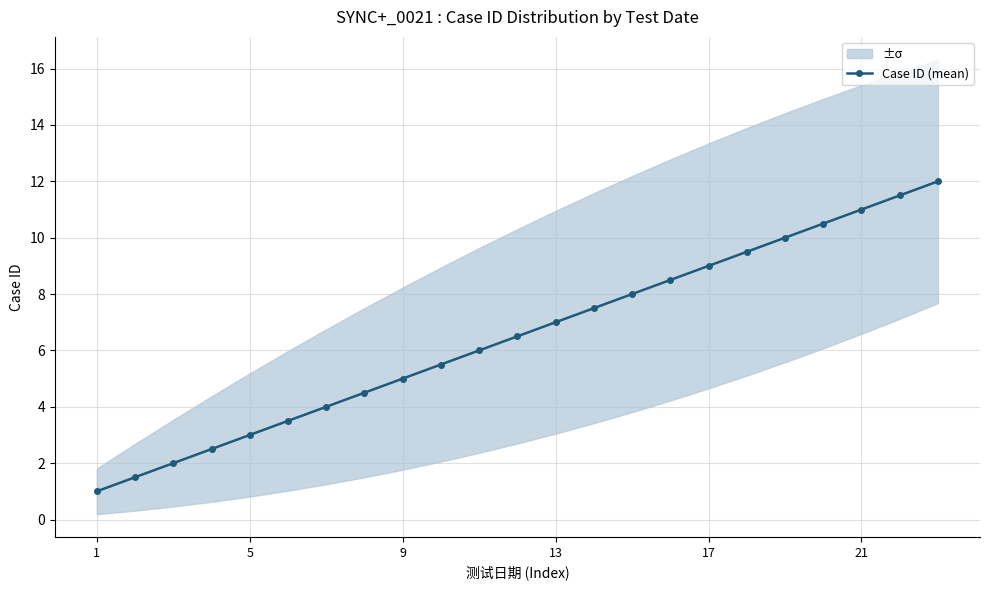

The value of Case ID (mean) at 9 is 5.0. True or false?

True